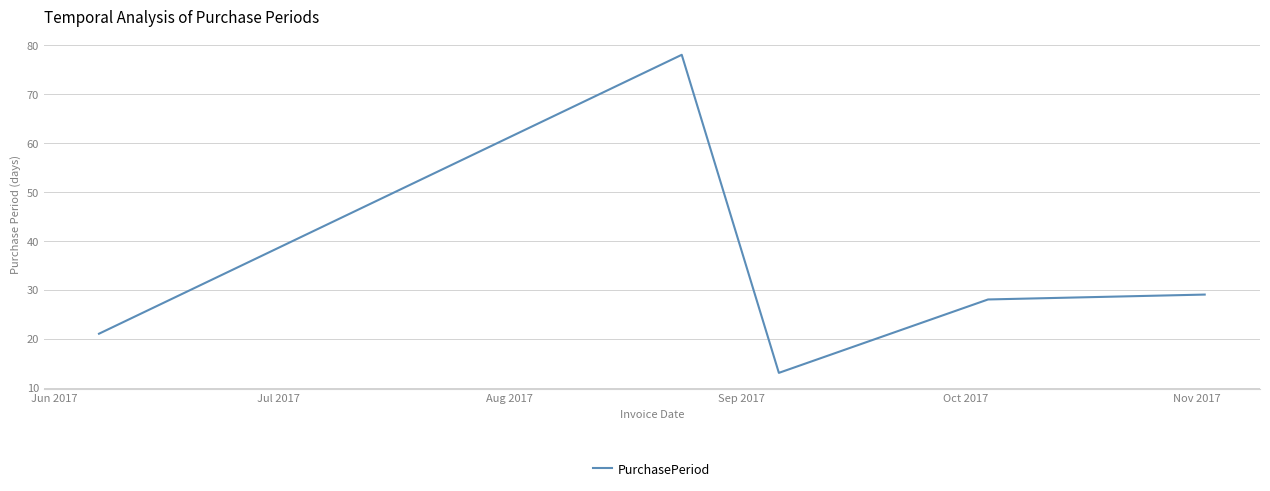

What is the greatest value displayed?

78